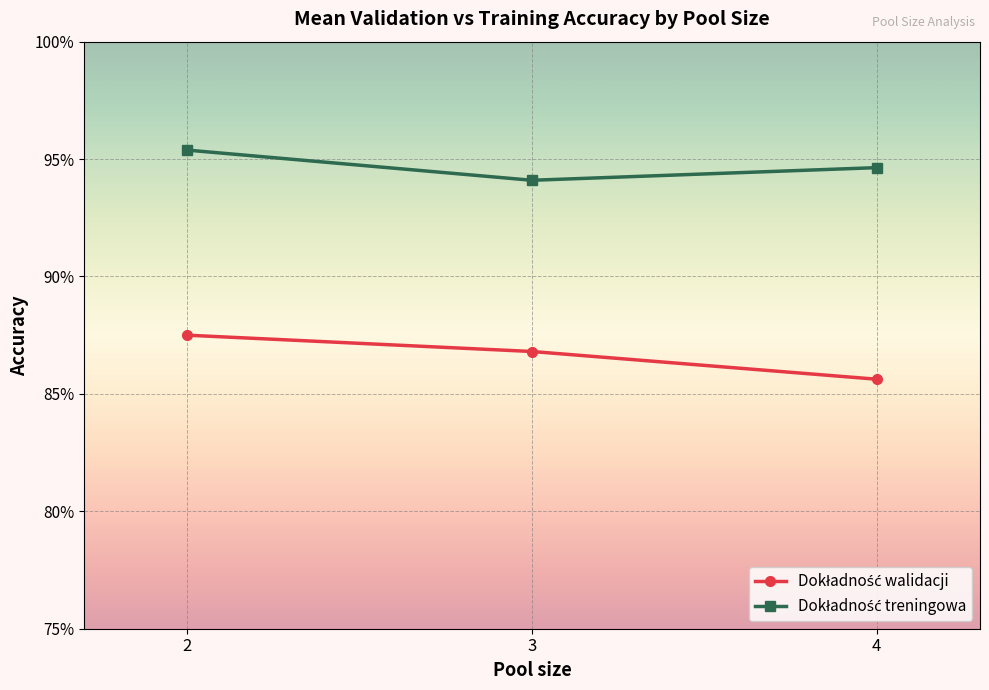

Reading right to left, transcribe all the data shown in this chart.

Dokładność walidacji: 4=0.9	3=0.9	2=0.9
Dokładność treningowa: 4=0.9	3=0.9	2=1.0